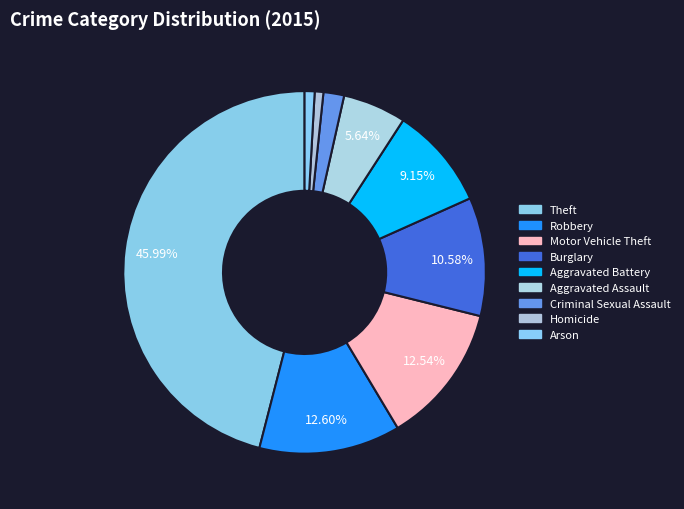

What percentage is the Robbery slice, to the nearest percent?

13%